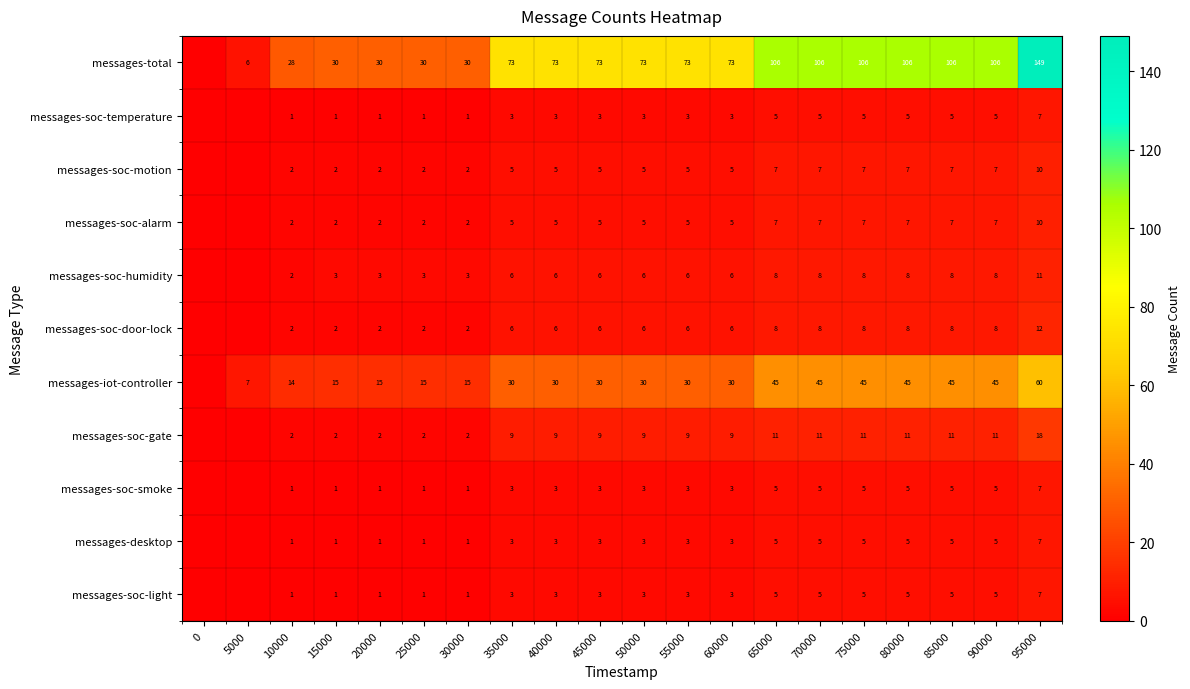

What is the total value across all series at 90000?

212